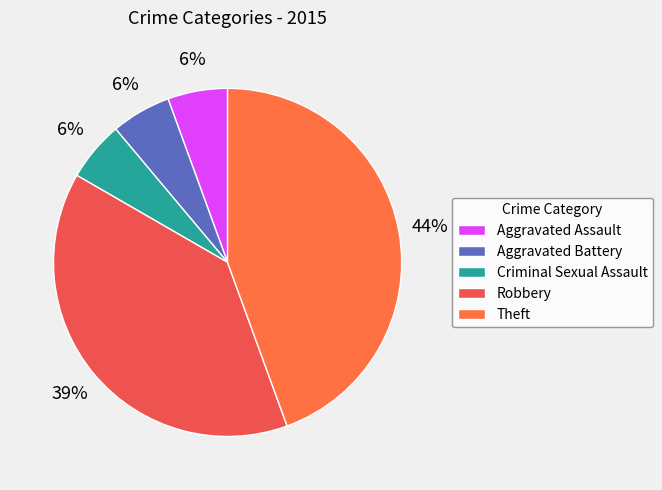

Which category has the smallest portion of the pie?

Aggravated Assault